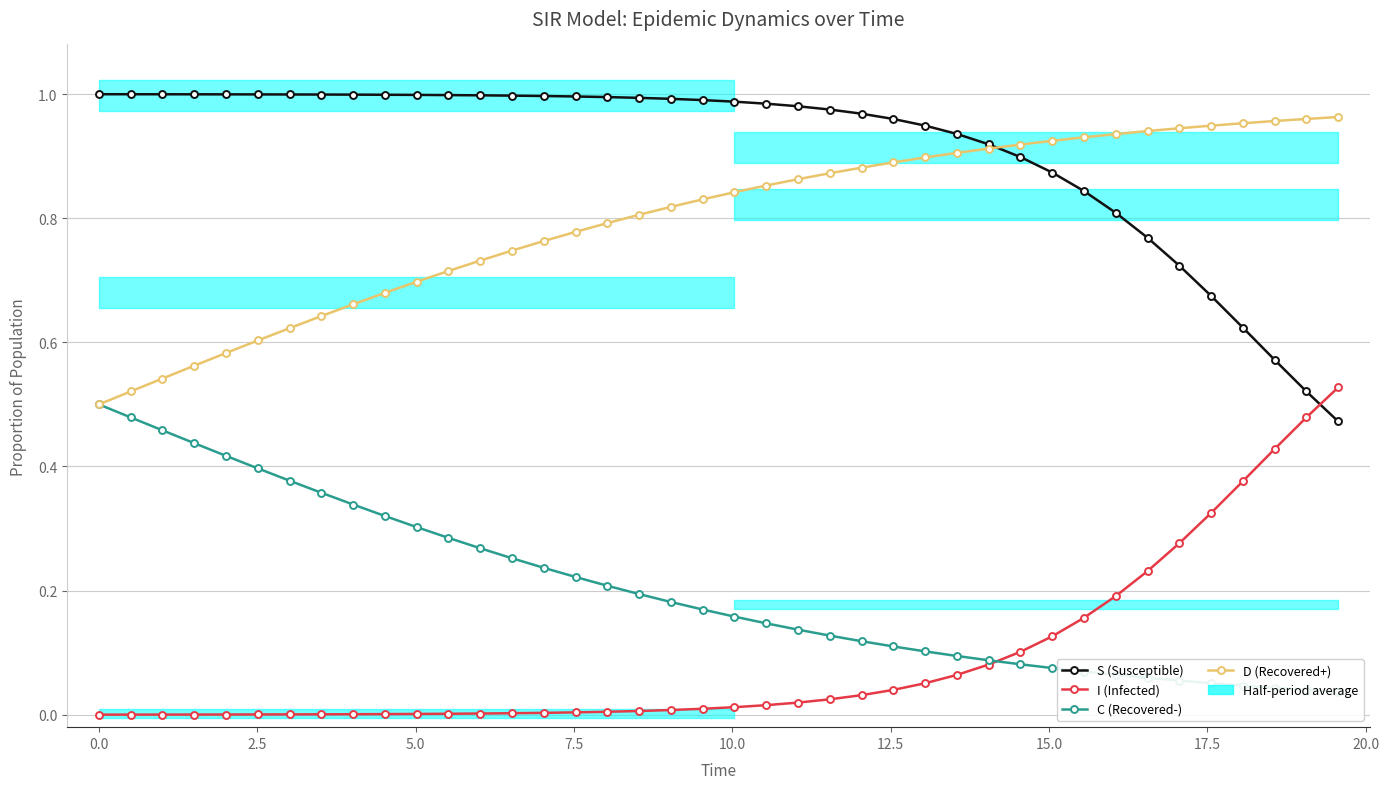

Which series has the largest range (max minus min)?

S (Susceptible)